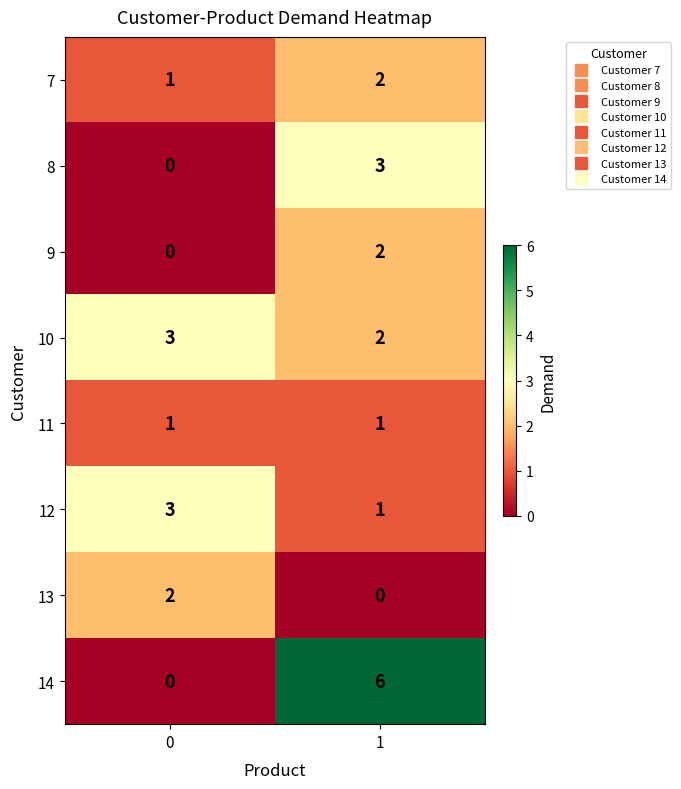

Reading left to right, transcribe all the data shown in this chart.

7: 1	2
8: 0	3
9: 0	2
10: 3	2
11: 1	1
12: 3	1
13: 2	0
14: 0	6